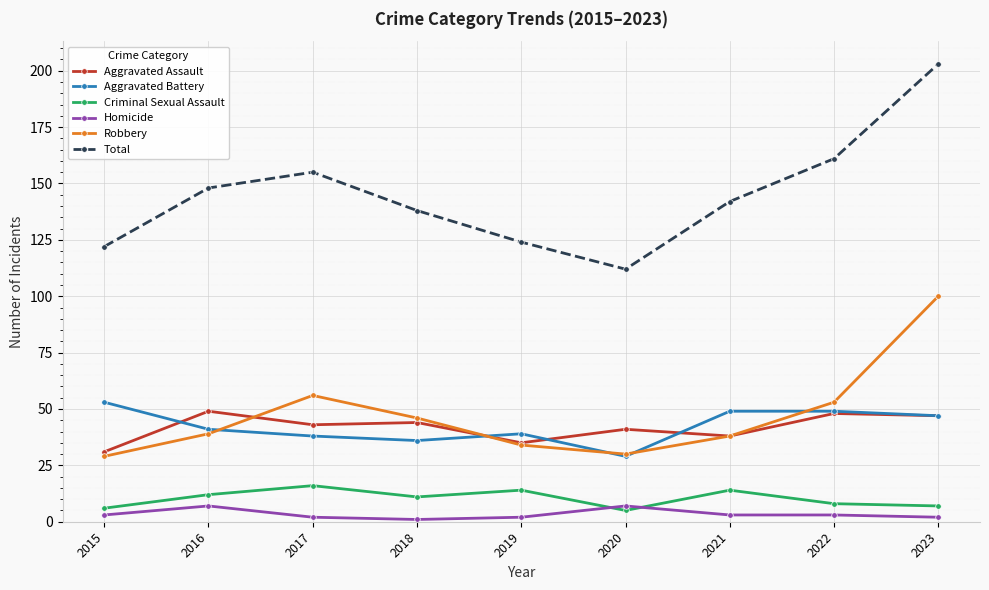

Between 2015 and 2022, which series saw the biggest shift?

Total